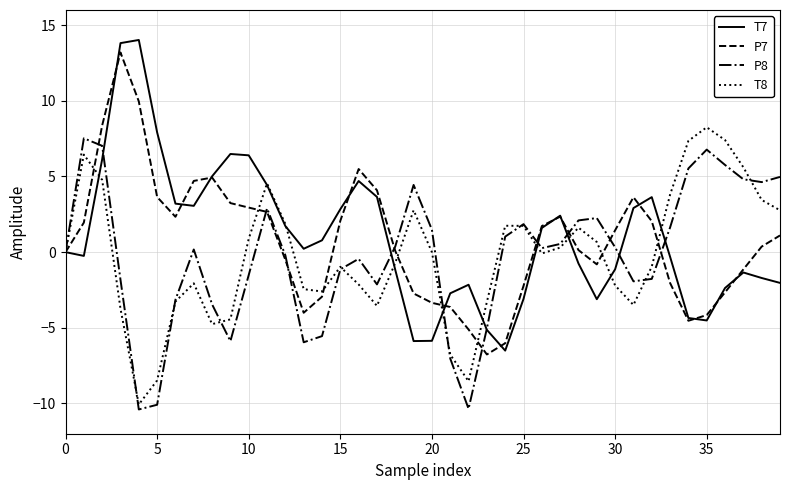

How many lines are shown in the chart?

4